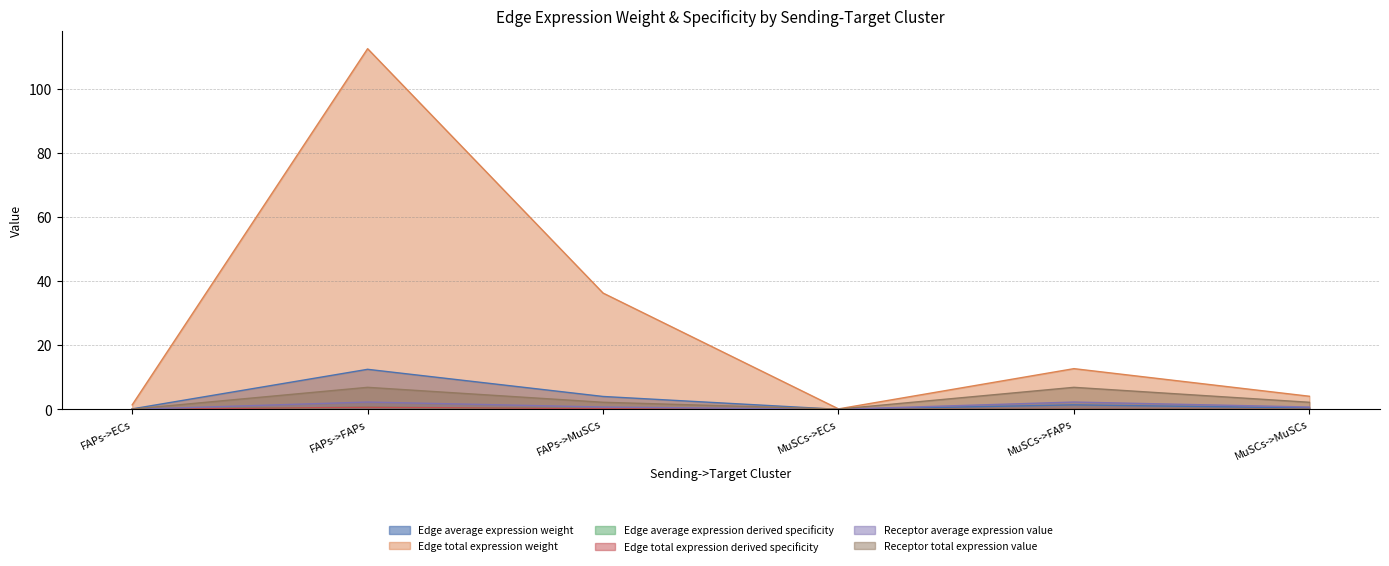

In Edge average expression weight, how many points are higher than both neighbors (excluding endpoints)?

2